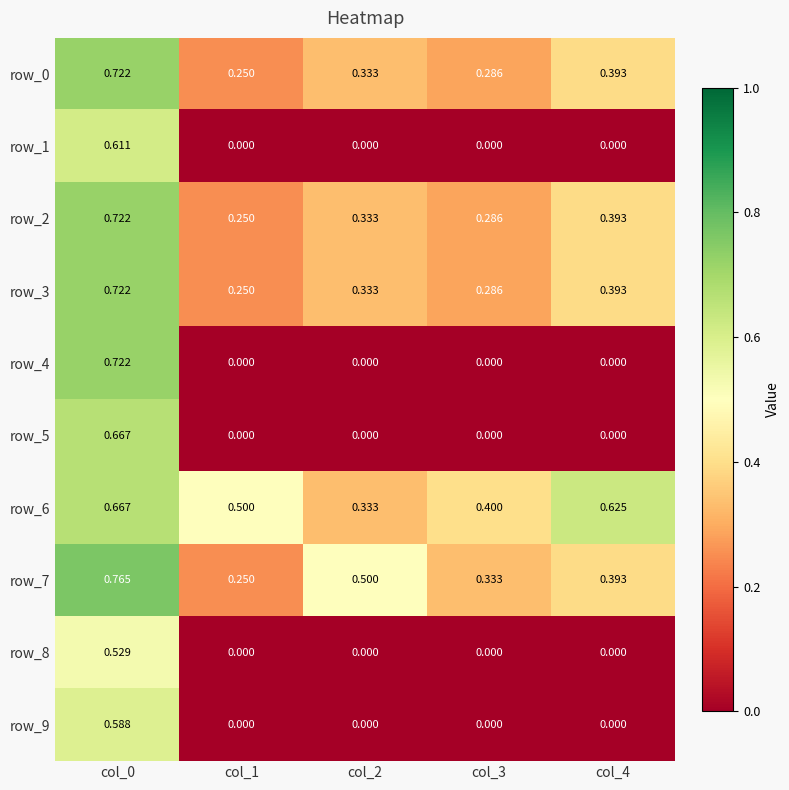

What is the total value across all series at col_0?

6.7